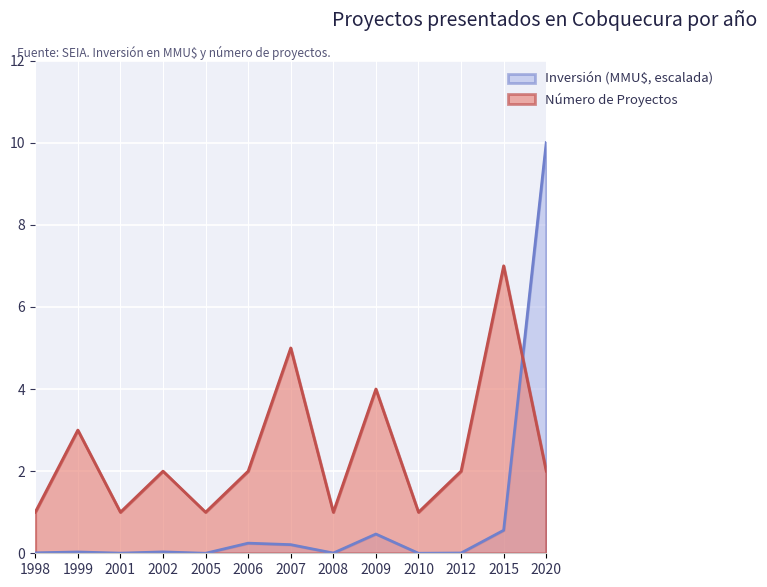

What is the total value across all series at 2006?

2.2